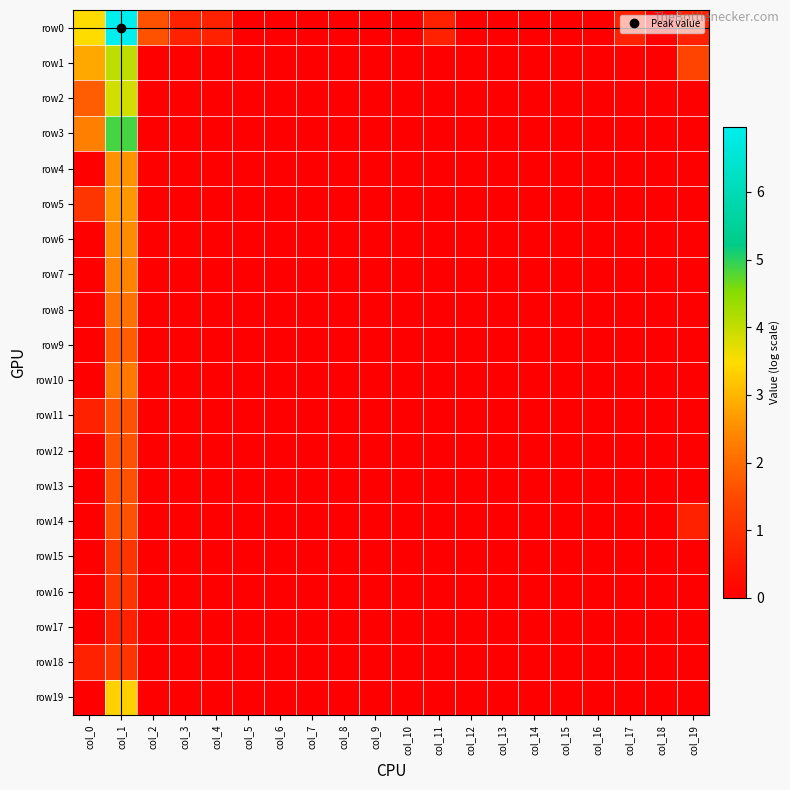

Rank the series by their maximum value, from highest to lowest.

row0, row3, row1, row2, row19, row5, row4, row6, row7, row10, row8, row9, row11, row12, row13, row14, row15, row16, row18, row17